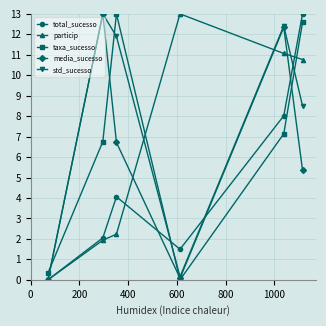

What is the difference between the second highest and second lowest values in the taxa_sucesso series?

12.2